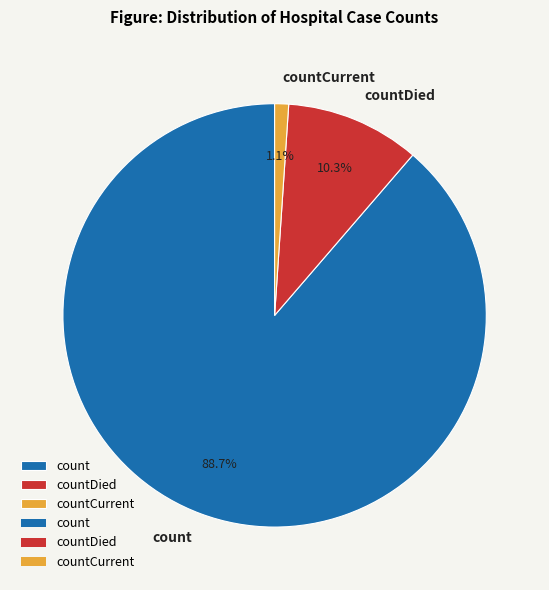

How much of the chart is everything except countDied?

89.7%